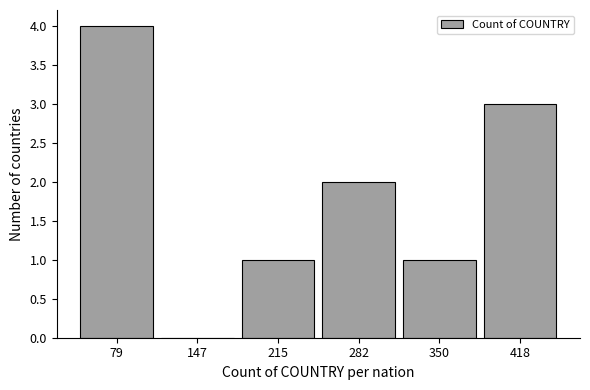

What is the height of the bar covering 250 to 320 on the x-axis? Neither the bar edges nor the heights are printed on the chart, so give them approximately, as read against the axes.

2